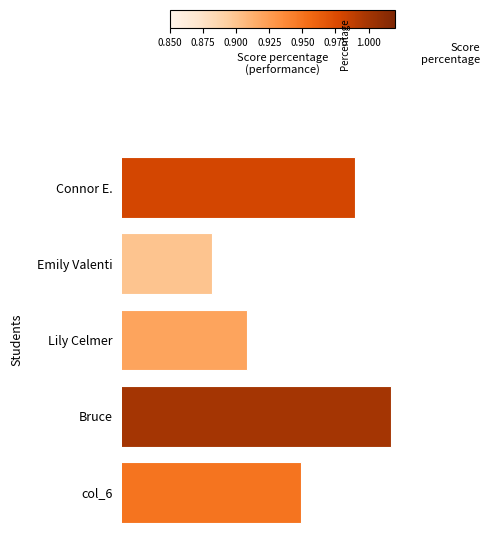

Rank the categories by value from highest to lowest.

Bruce, Connor E., col_6, Lily Celmer, Emily Valenti